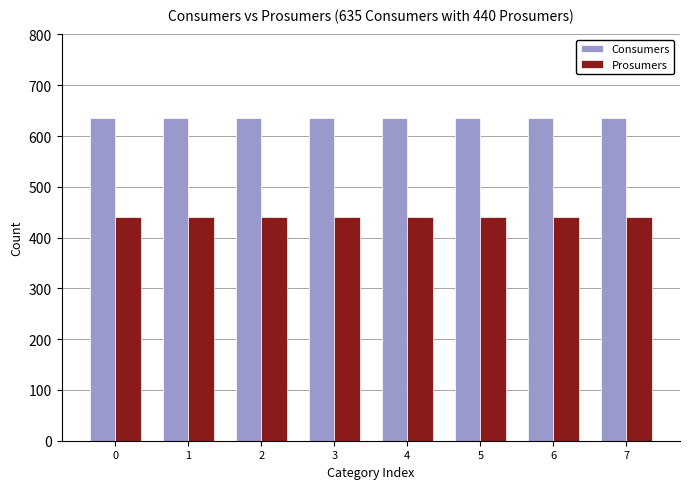

What is the maximum value shown in the chart?

635